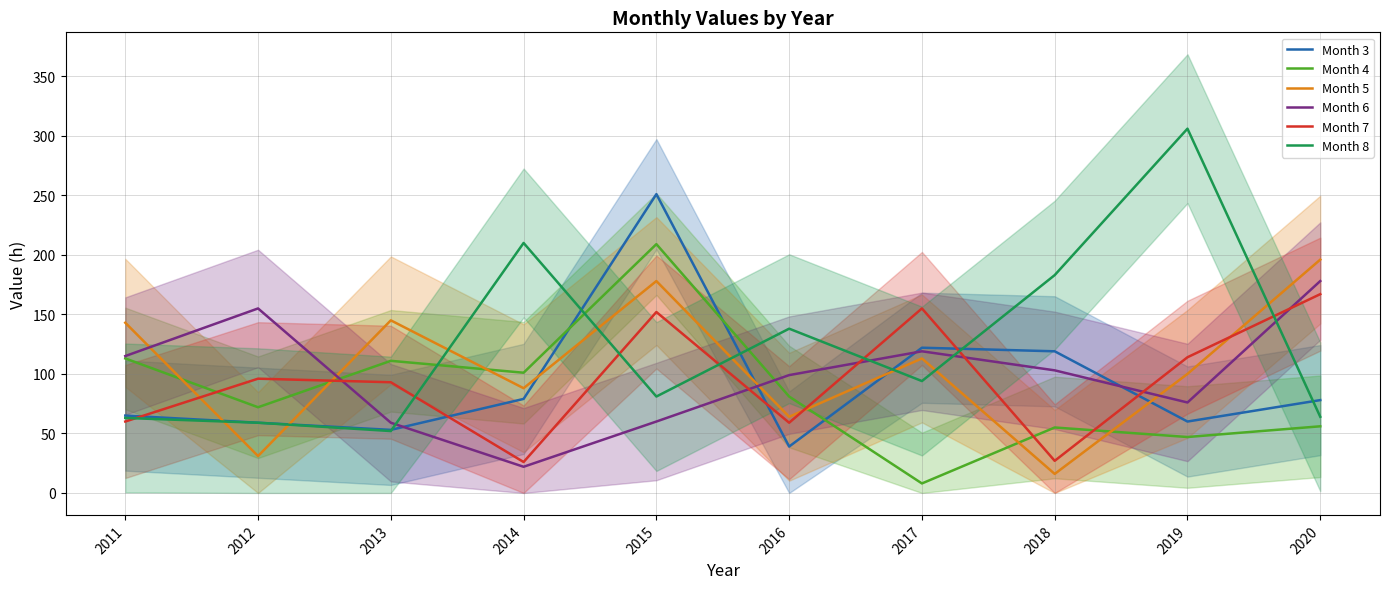

How many data points in Month 8 are above 94?

4